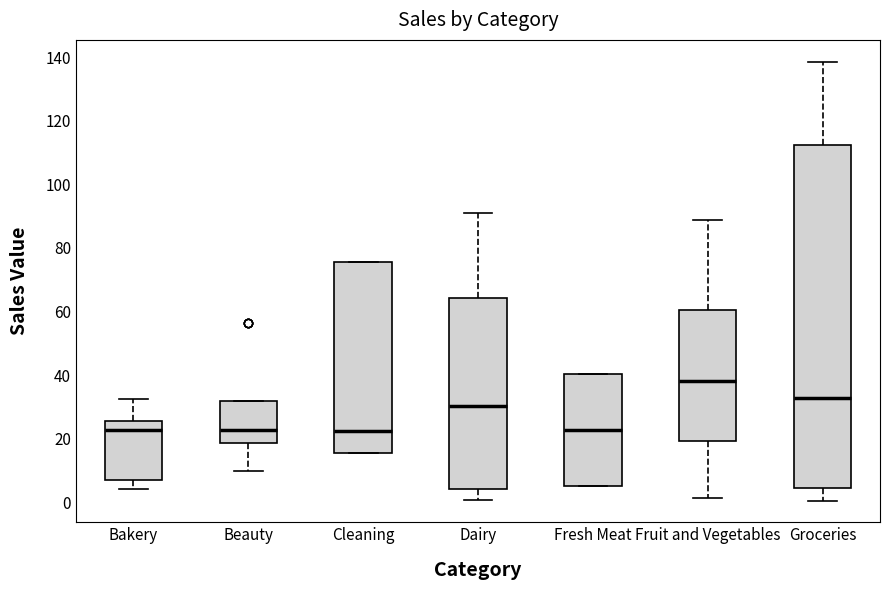

Reading left to right, transcribe this box plot: for each box, give where its median line is, the range the box spans, and where its two whiskers end, as read against the y-axis. The values are not printed on the chart, so give them approximately, as read against the axis.

Bakery: median 22, box 8 to 26, whiskers 4 to 32
Beauty: median 22, box 18 to 32, whiskers 10 to 32
Cleaning: median 22, box 16 to 76, whiskers 16 to 76
Dairy: median 30, box 4 to 64, whiskers 0 to 90
Fresh Meat: median 22, box 6 to 40, whiskers 6 to 40
Fruit and Vegetables: median 38, box 20 to 60, whiskers 2 to 88
Groceries: median 32, box 4 to 112, whiskers 0 to 138